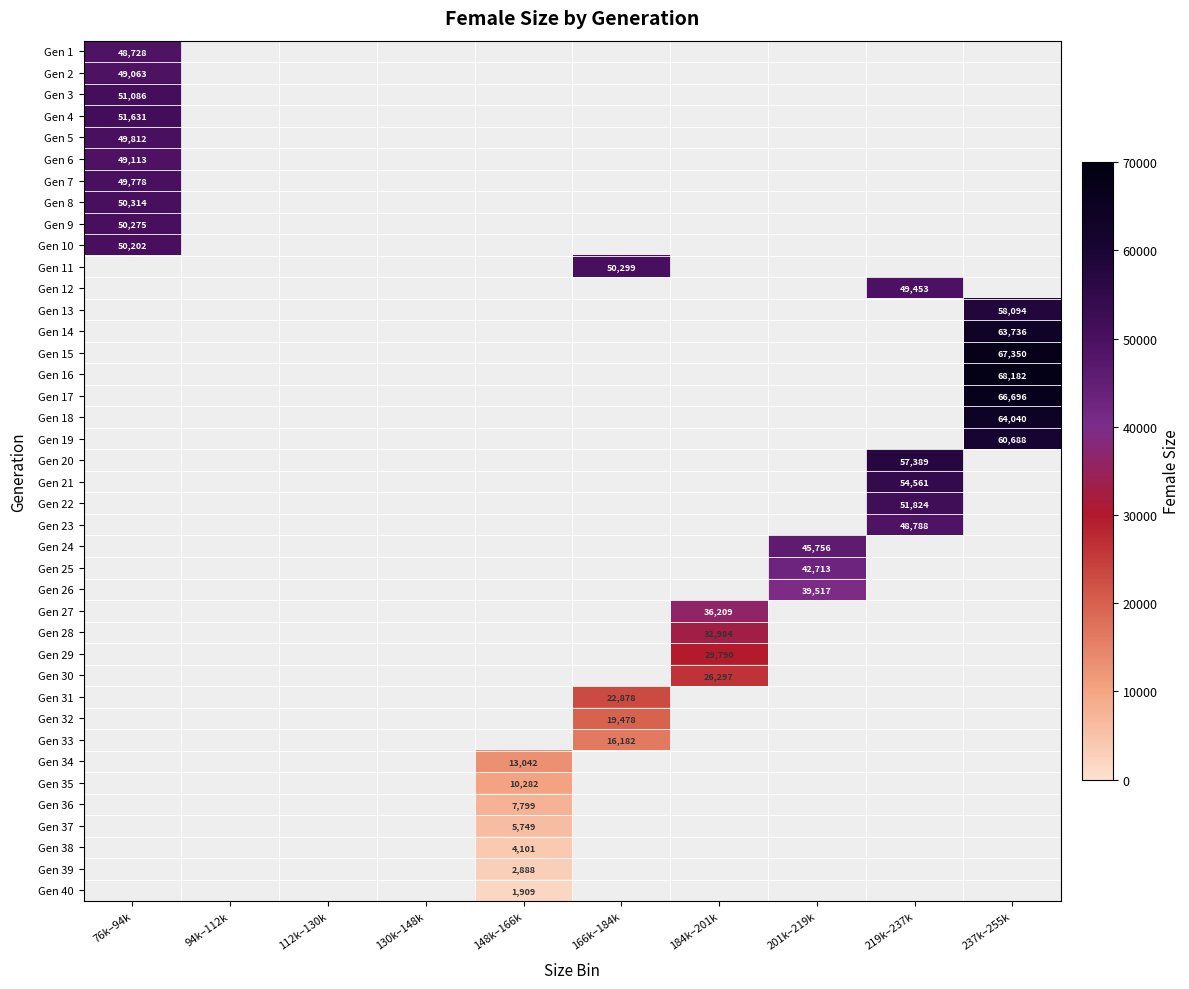

At how many categories does at least one series exceed 2920?

7